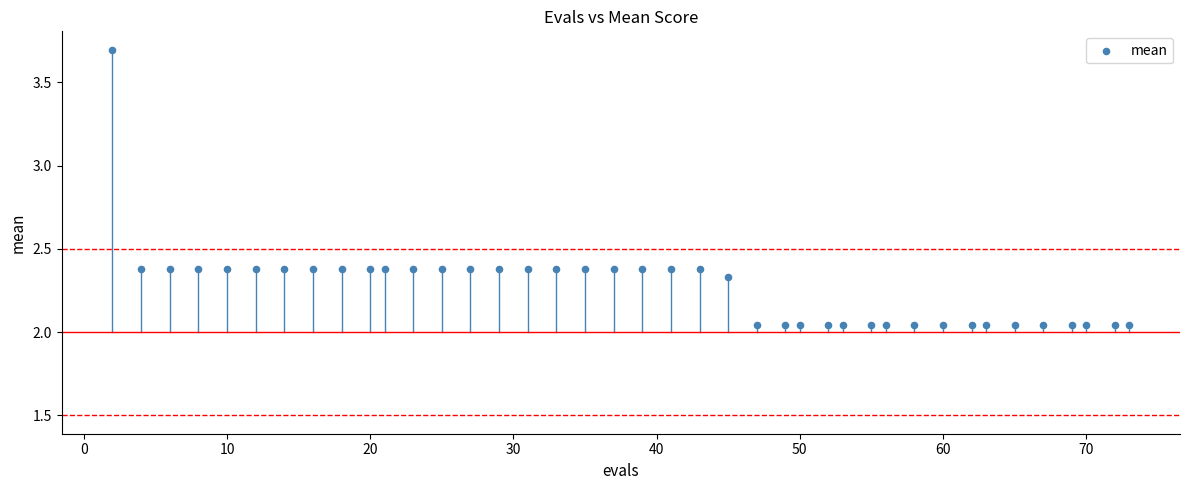

What is the range of Y values (max minus min)?

1.7